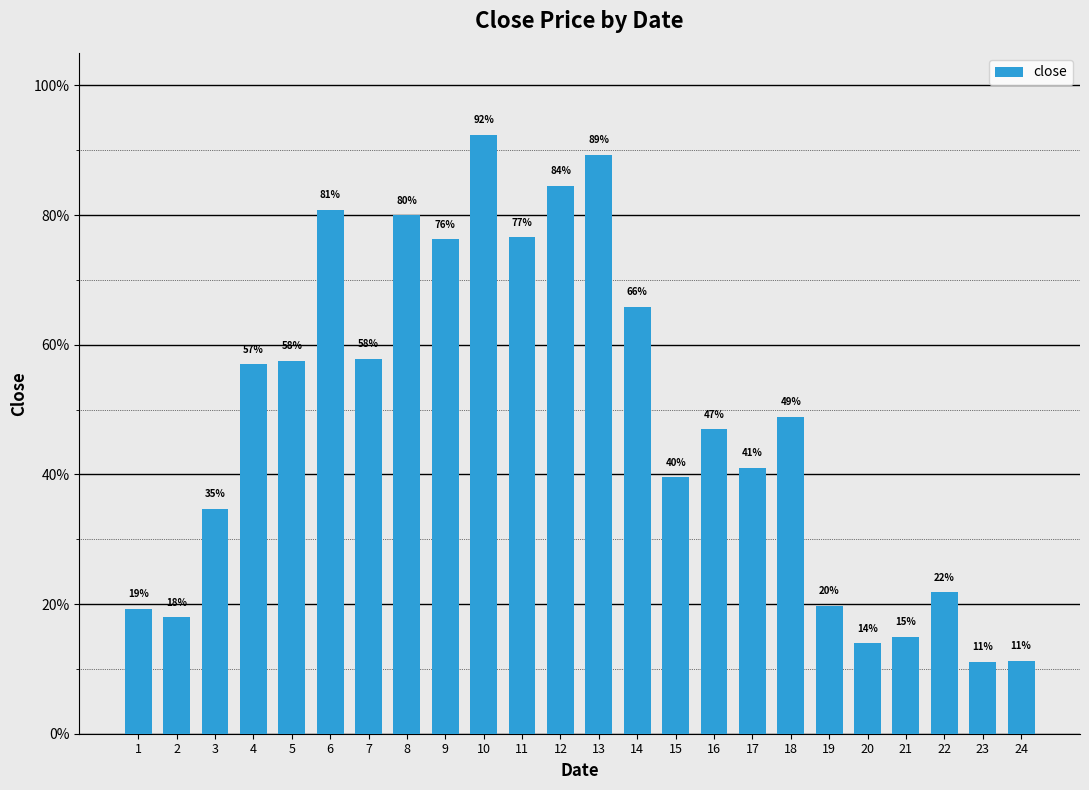

List the labels in order of value, largest first.

10, 13, 12, 6, 8, 11, 9, 14, 7, 5, 4, 18, 16, 17, 15, 3, 22, 19, 1, 2, 21, 20, 24, 23